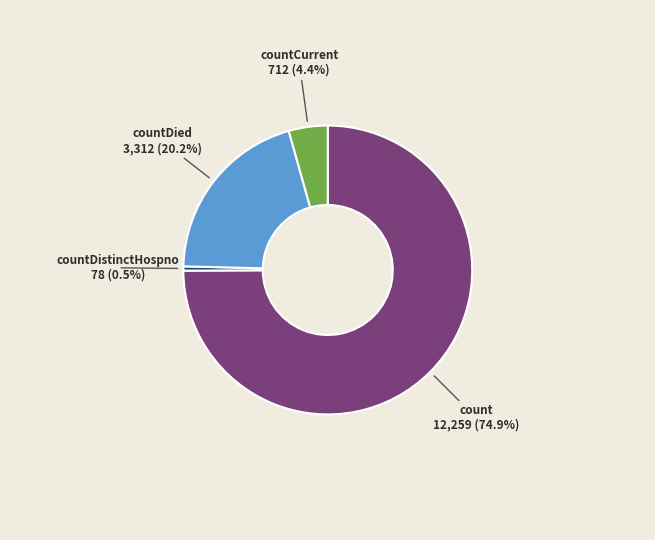

Does any single category account for the majority?

Yes